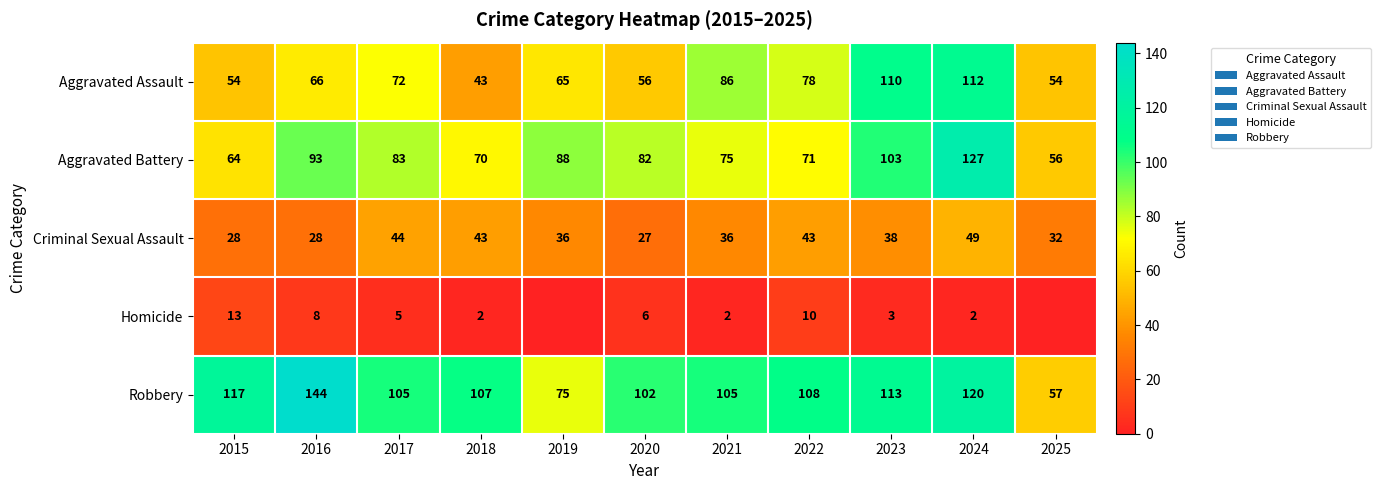

What is the difference between the second highest and minimum values in the Criminal Sexual Assault series?

17